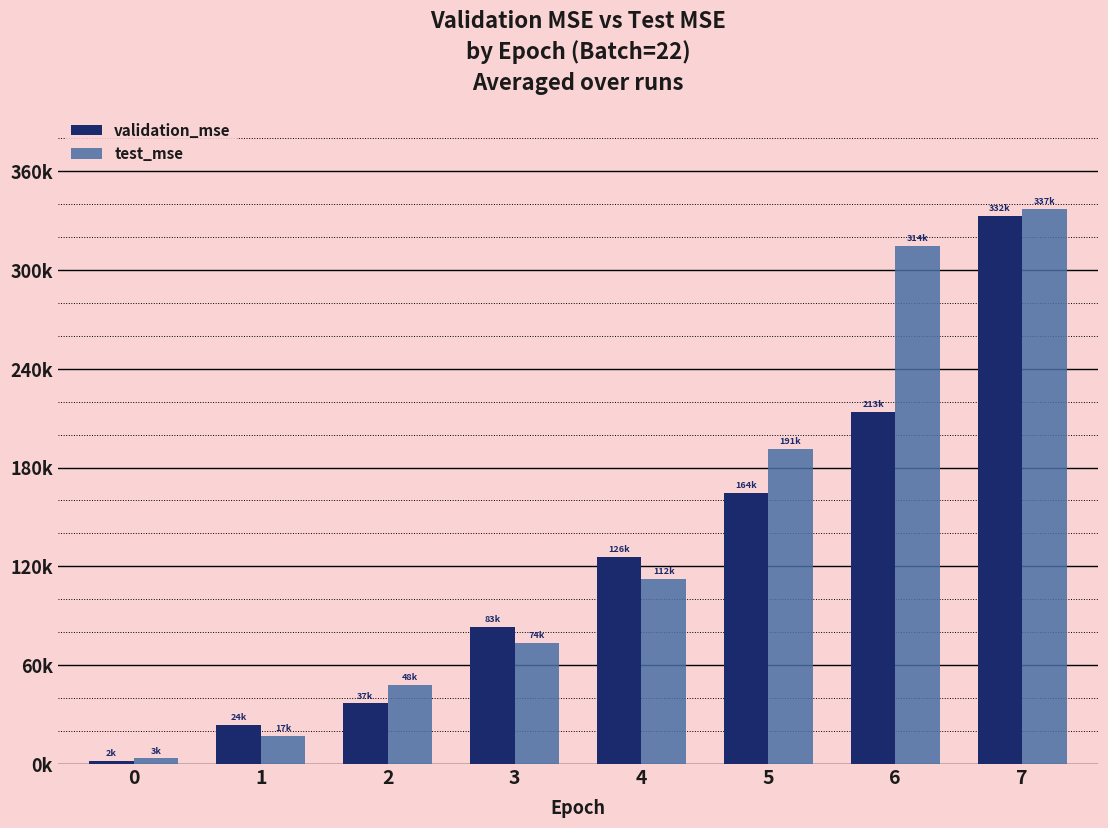

What is the maximum value for validation_mse?

332460.0